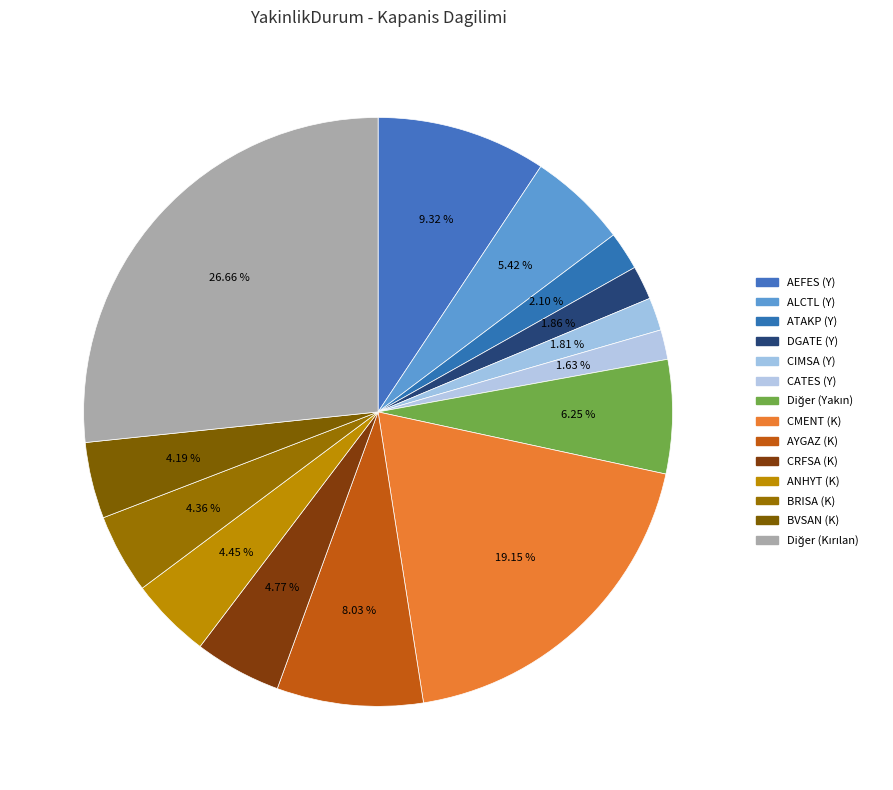

How many slices are in this pie chart?

14